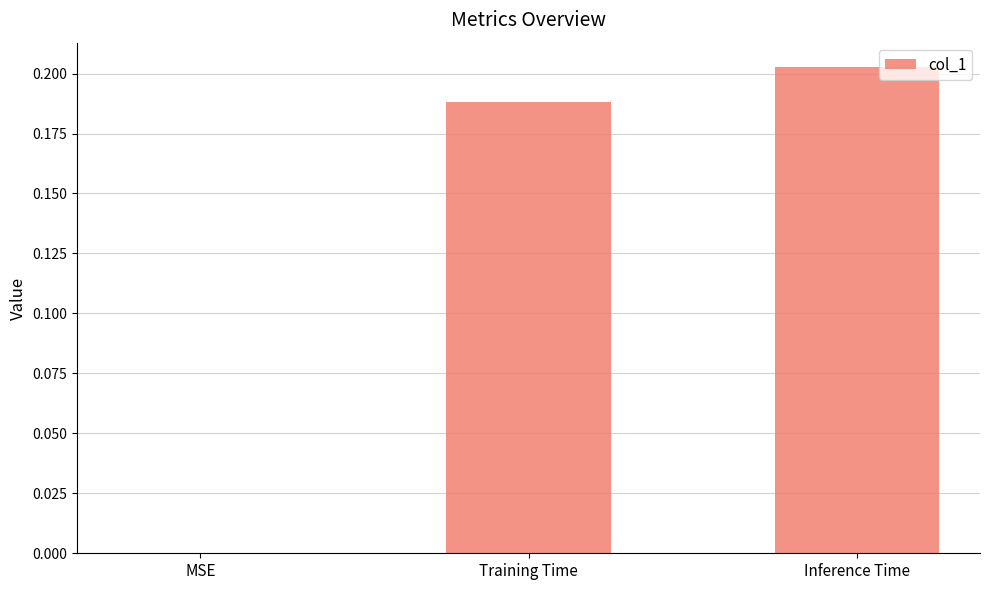

What is the change in value from MSE to Training Time?

+0.2